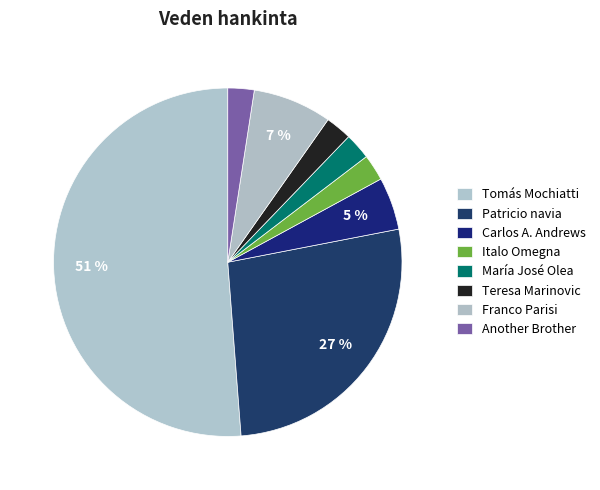

Which slice is the smallest?

Italo Omegna